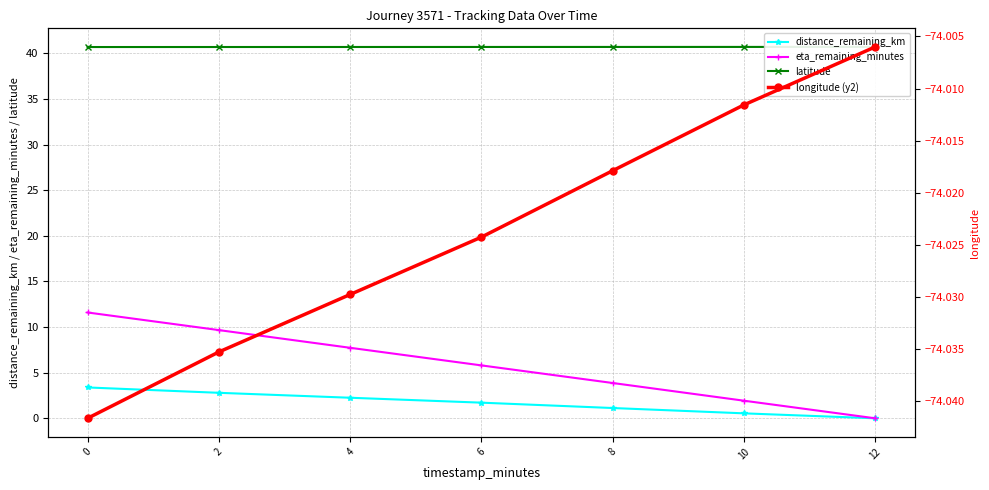

Is the value of distance_remaining_km at 4 greater than the value of eta_remaining_minutes at 6?

No